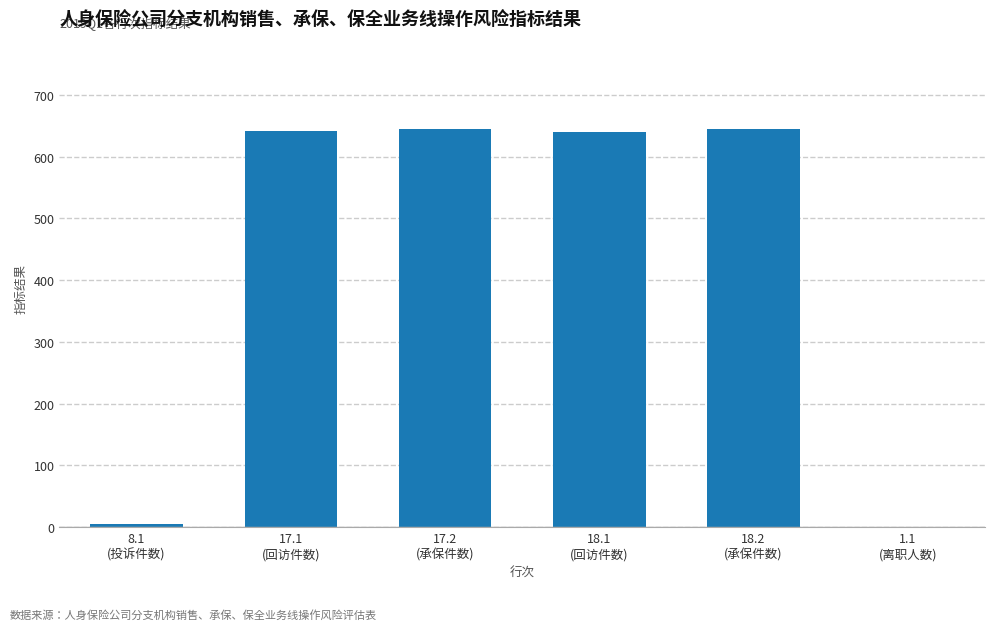

What is the greatest value displayed?

645